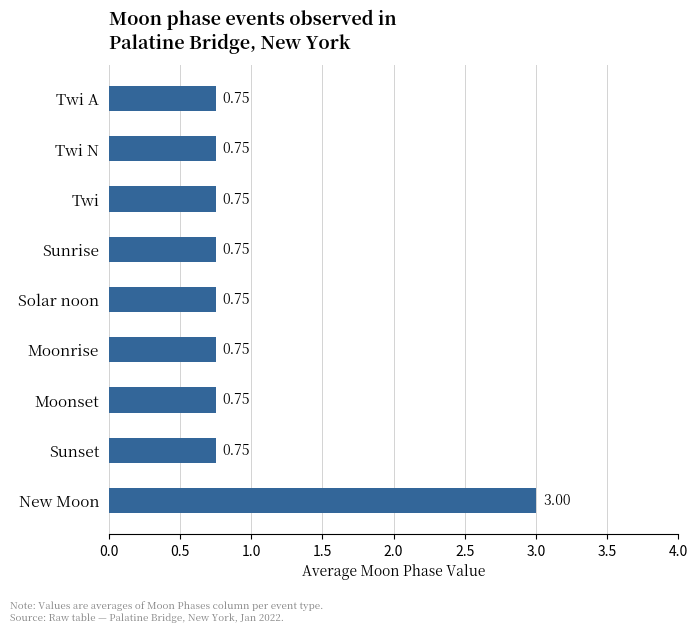

At which category does the chart reach its peak across all series?

New Moon